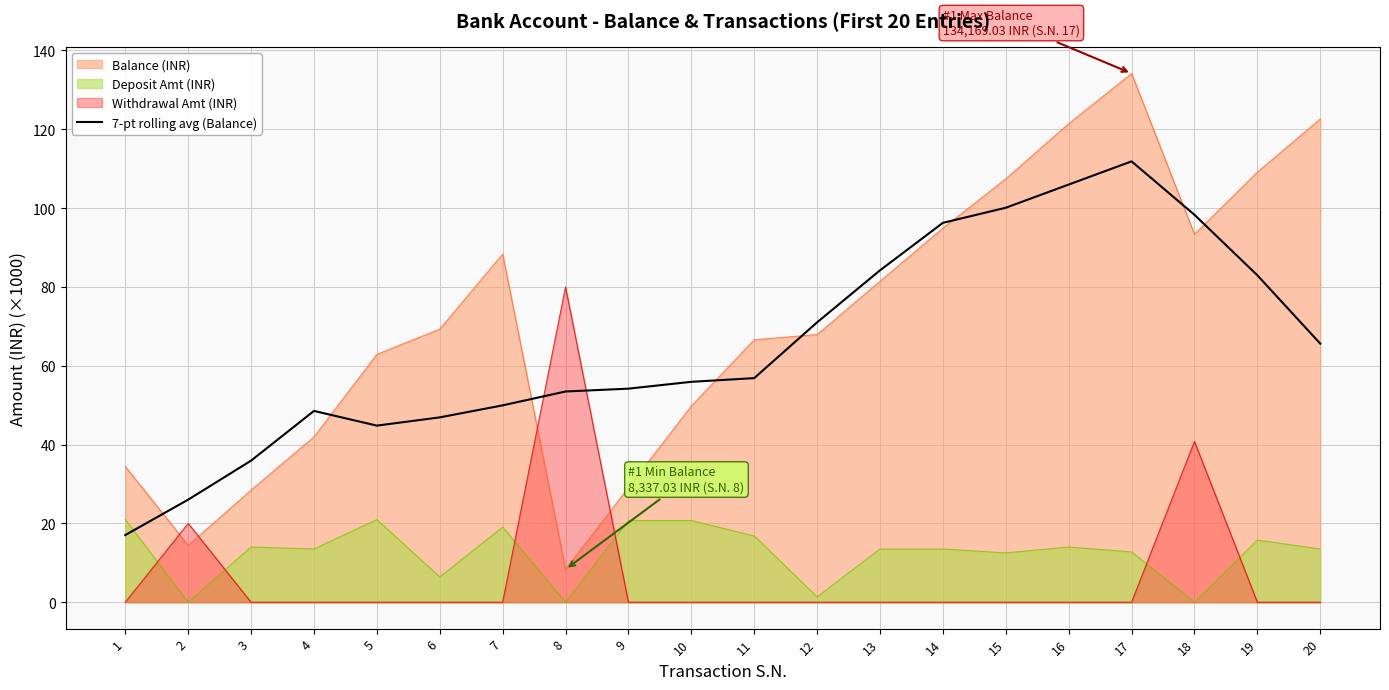

What is the sum of all values?

1305.9